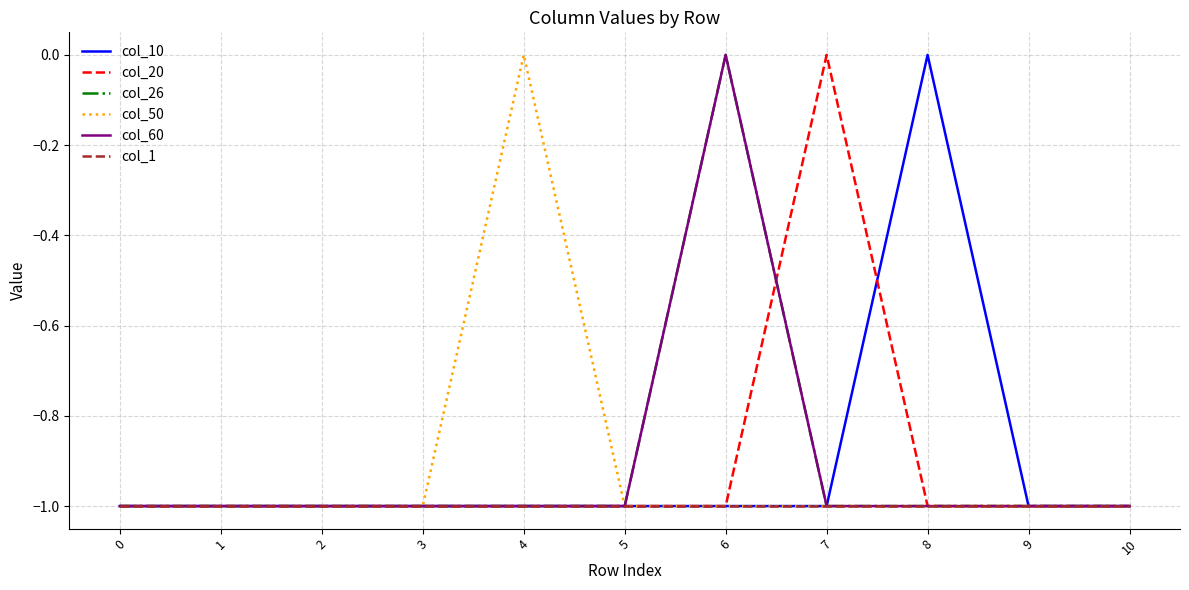

True or false: col_60 and col_26 cross at least once.

False